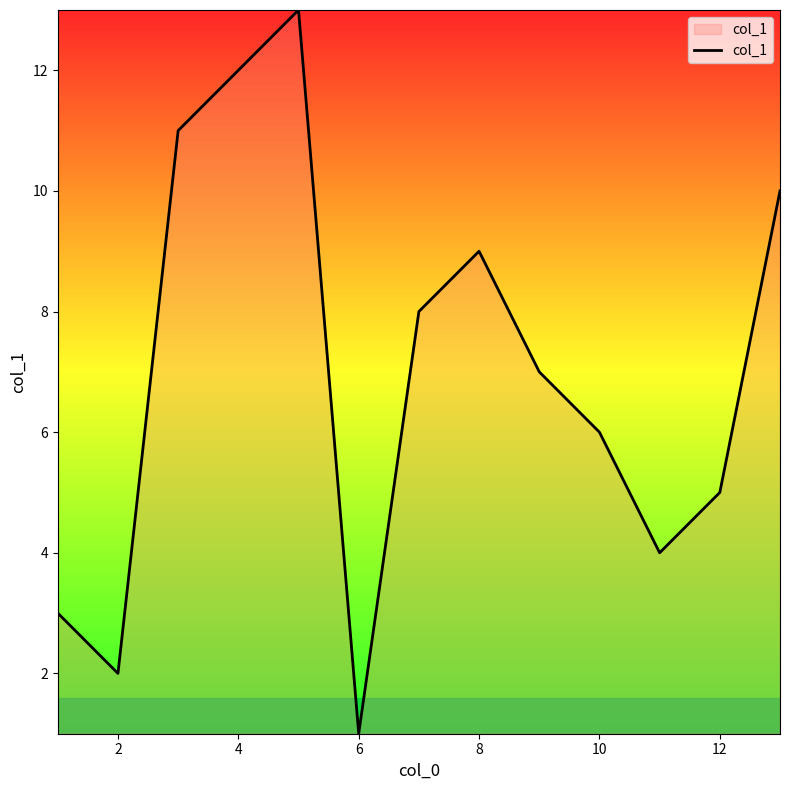

What is the difference between the maximum and minimum values?

12